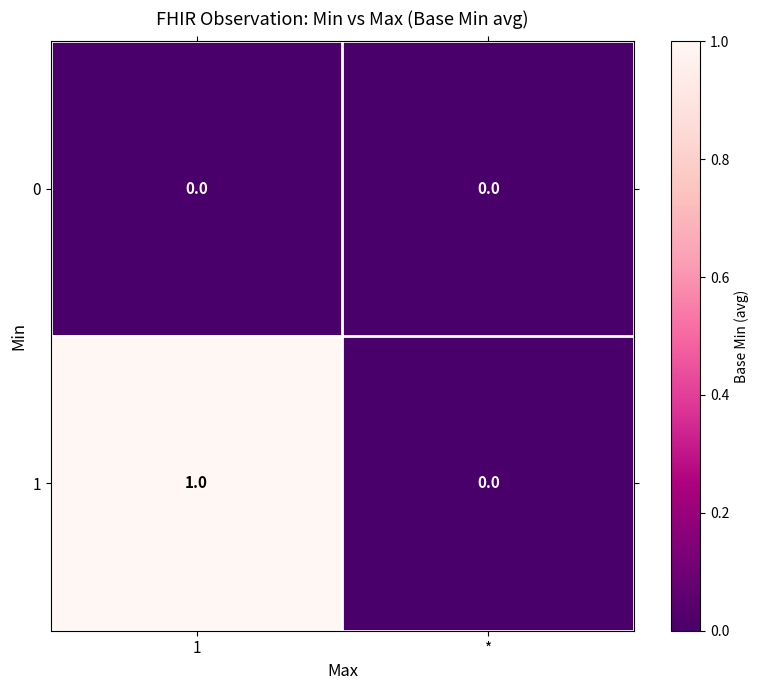

List the series in order of their overall mean, lowest first.

0, 1